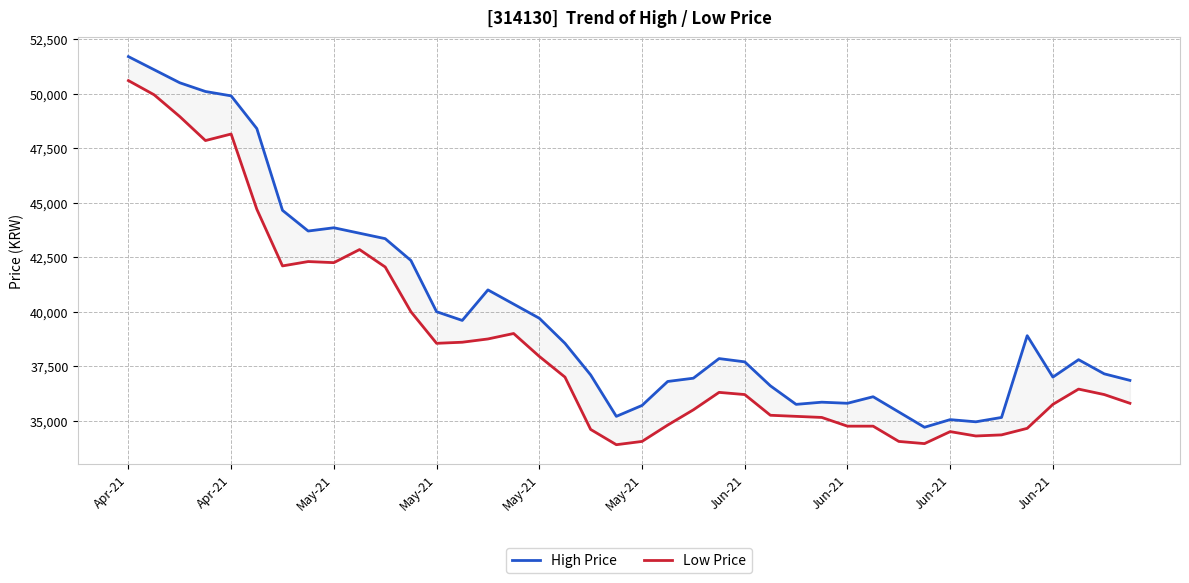

The Low Price series shows 34300 at 33. True or false?

True